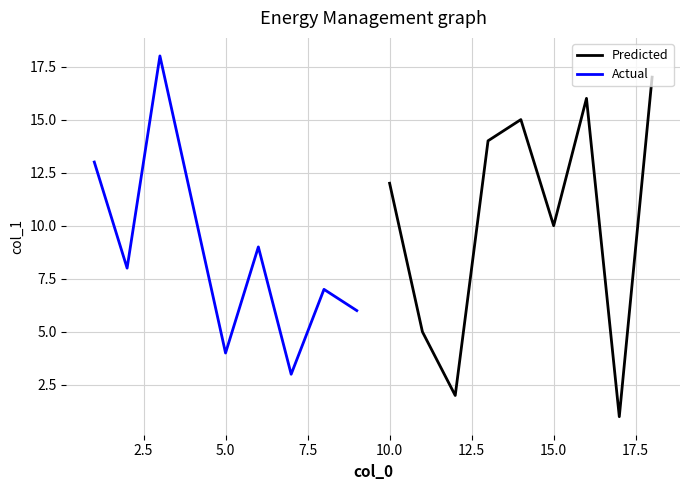

At which label is Predicted closest to 9?

15.0